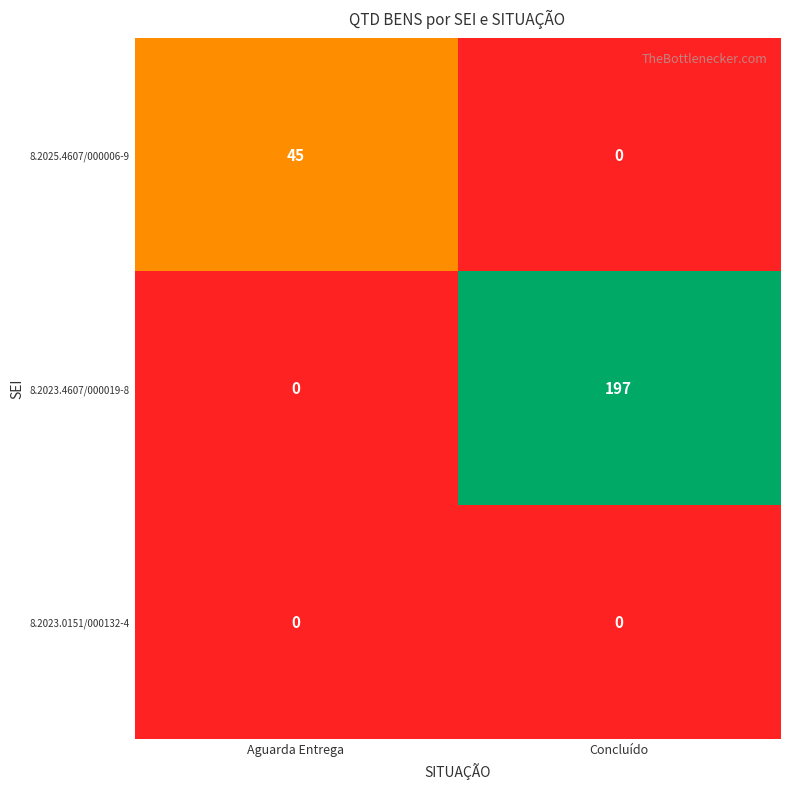

What value does the 8.2025.4607/000006-9 series have at Aguarda Entrega, to the nearest 5?

45